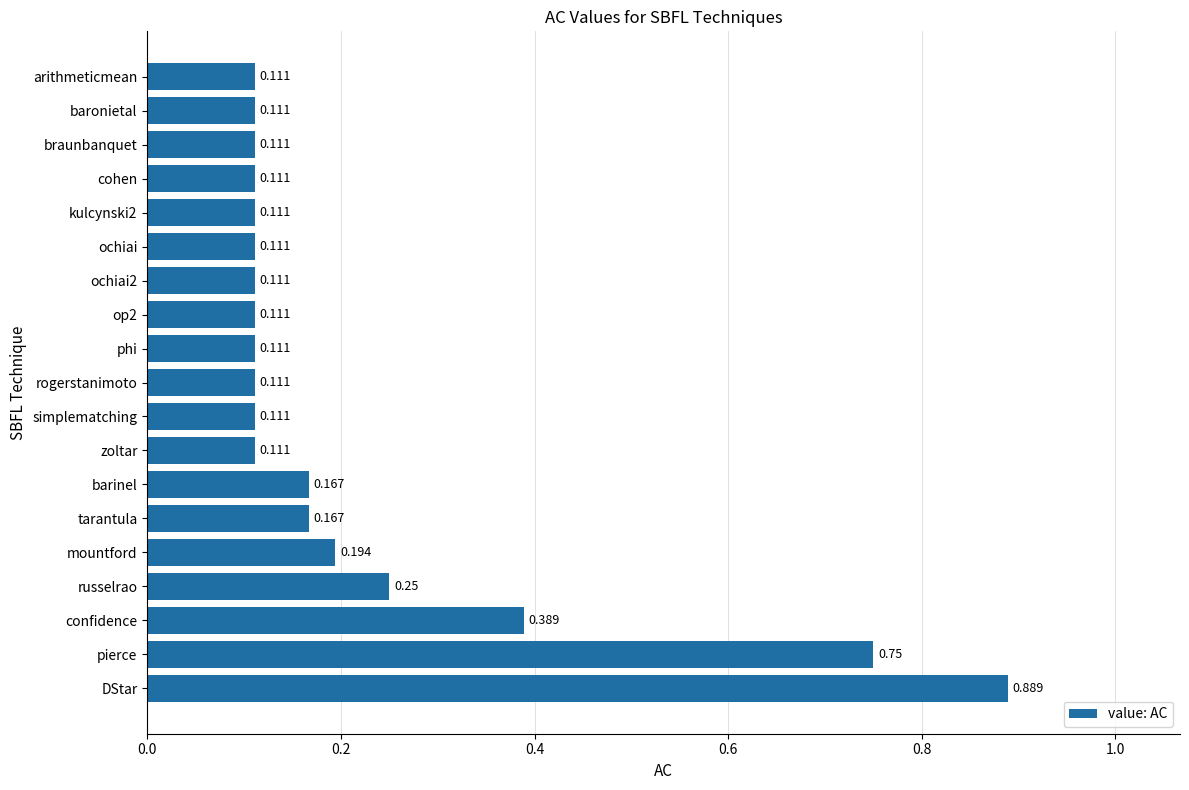

Between mountford and phi, which is larger?

mountford